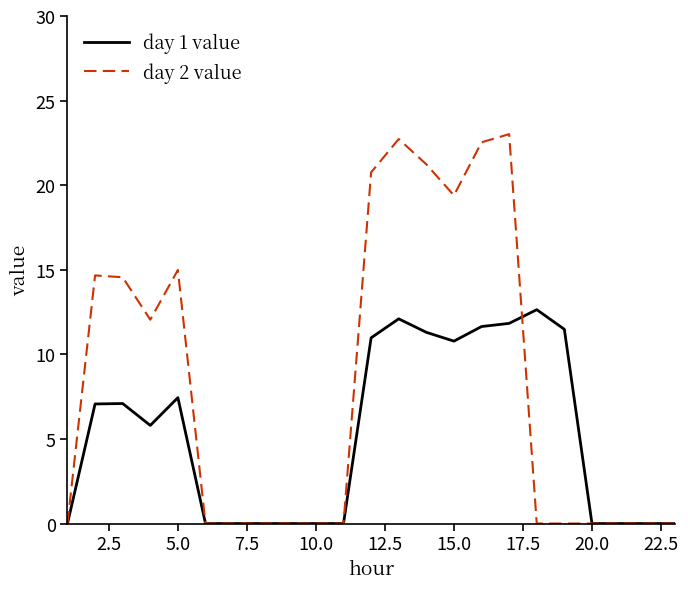

Which series has the widest spread of values?

day 2 value